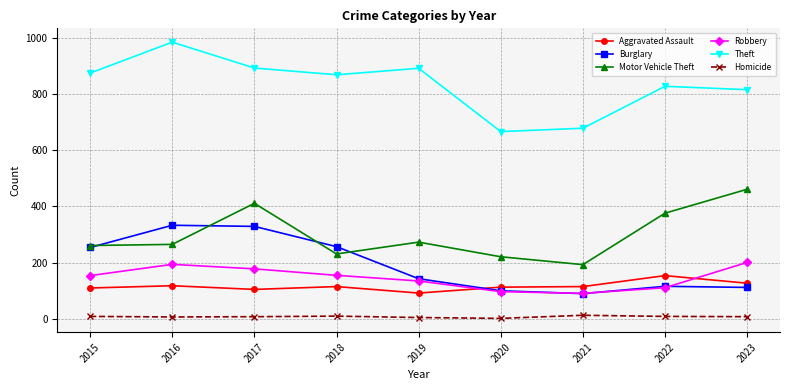

How many data points in Burglary are less than 143?

4